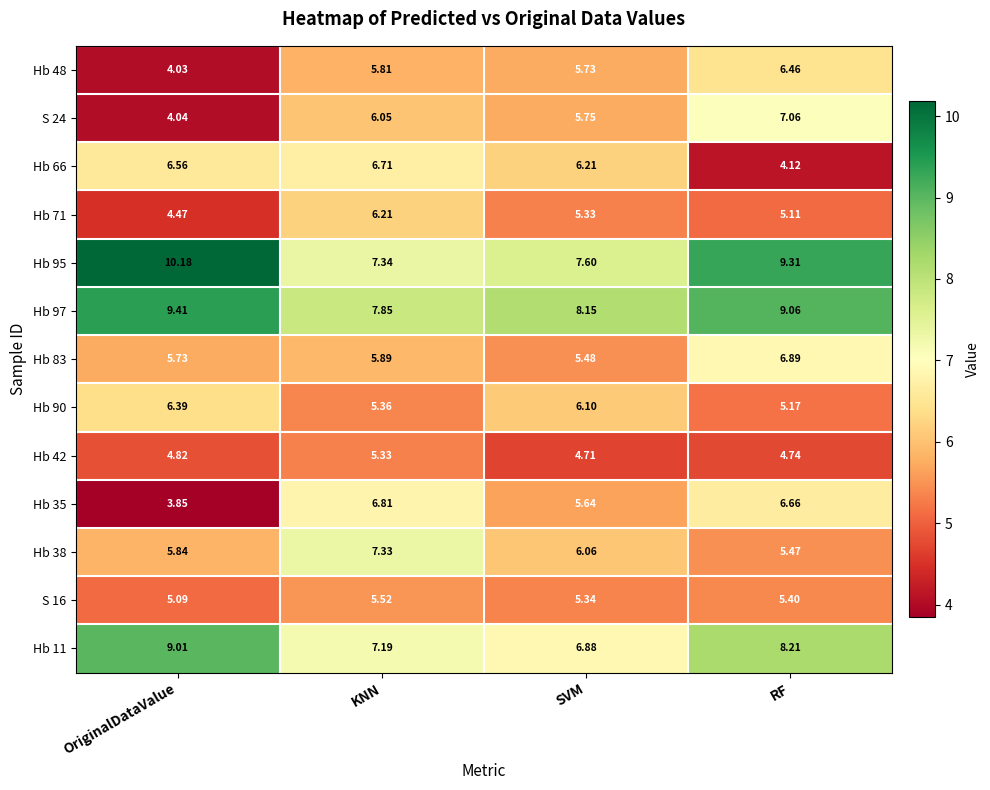

Which label corresponds to the smallest value in the chart?

OriginalDataValue